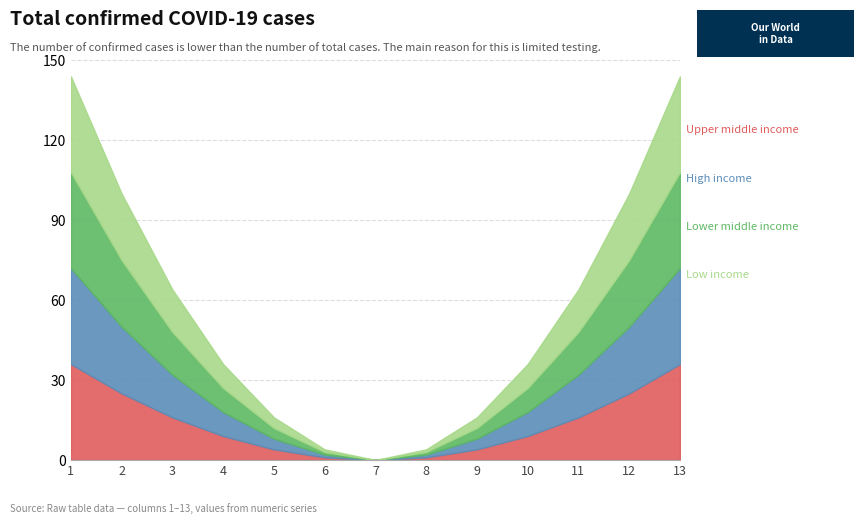

List the labels in order of High income value, largest first.

1, 13, 2, 12, 3, 11, 4, 10, 5, 9, 6, 8, 7